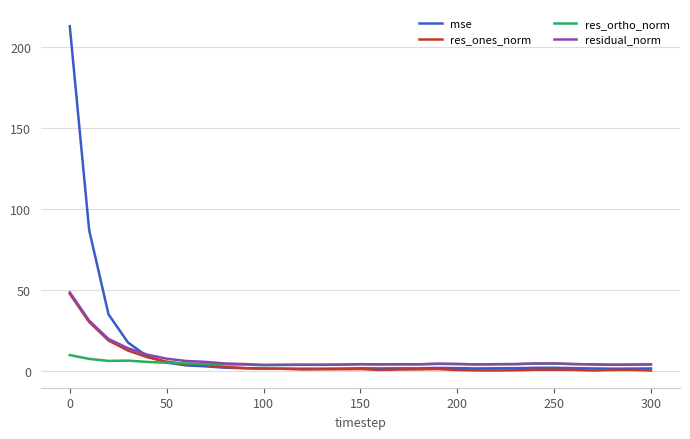

Which series has the widest spread of values?

mse